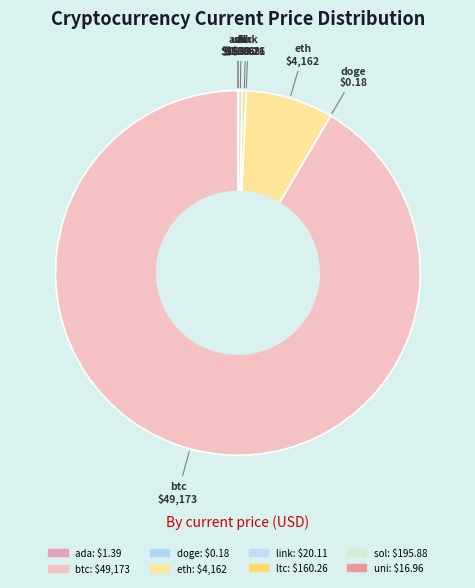

Count the number of slices in the pie.

8